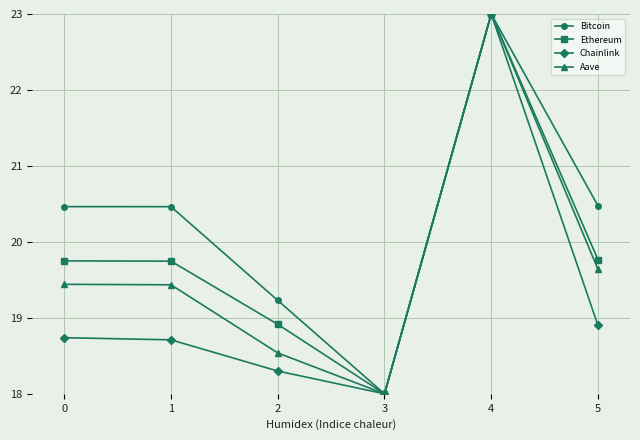

Which category has the lowest value in the Chainlink series?

3